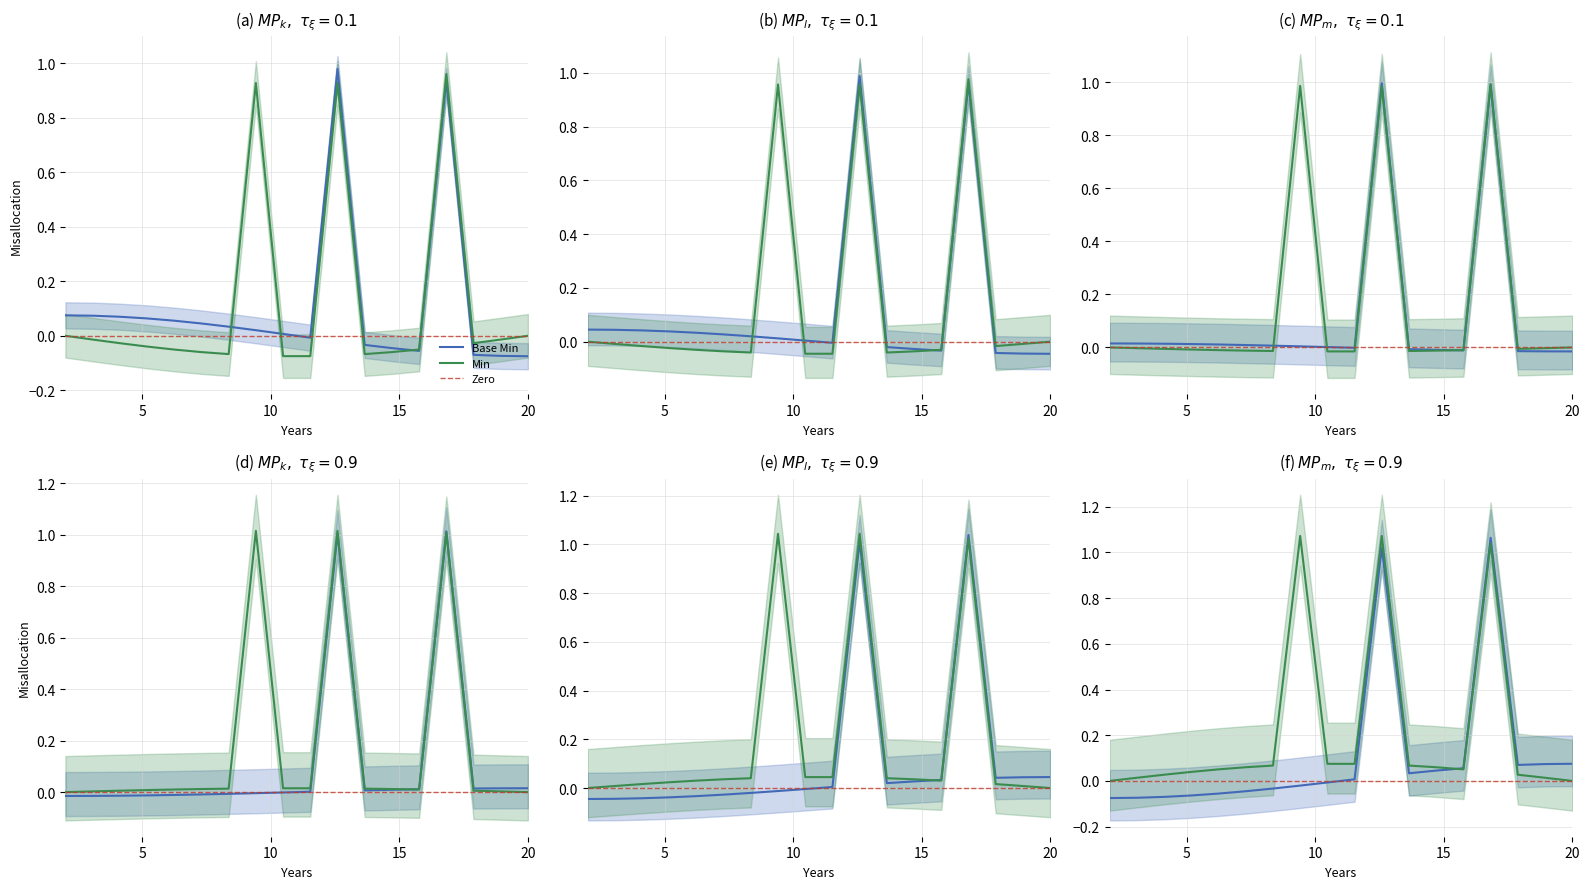

Count the number of categories in the chart.

18